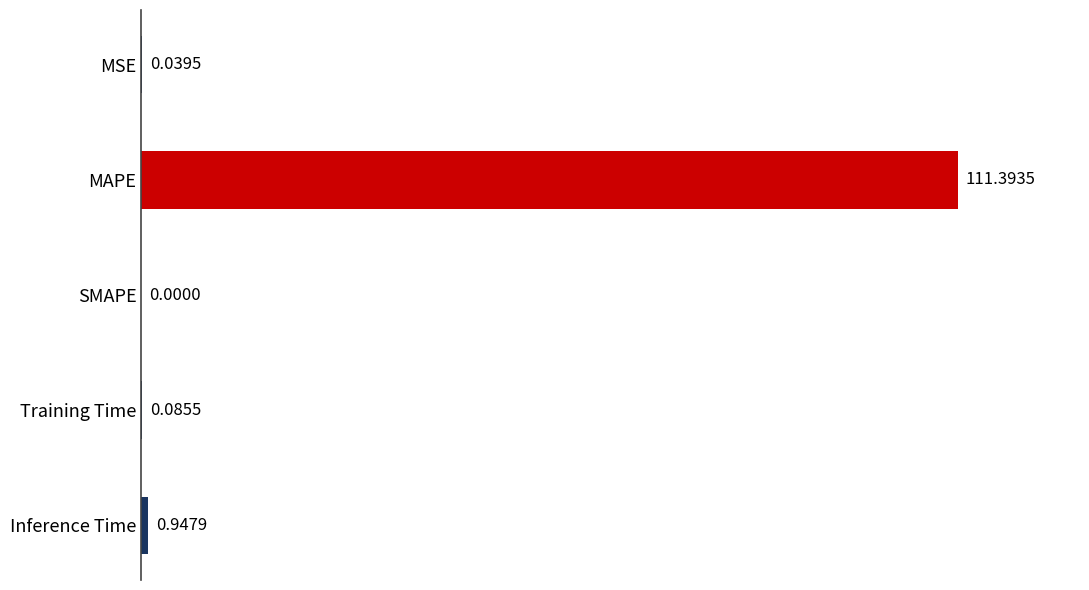

Which category has the highest value across all series?

MAPE